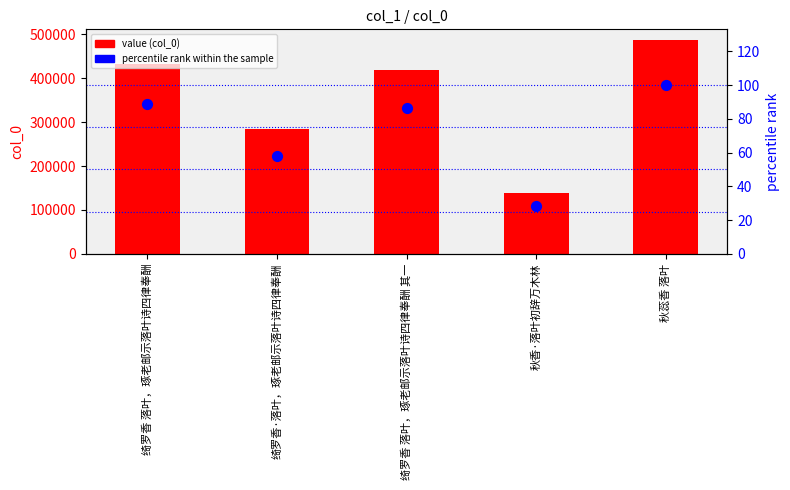

Is the value of percentile rank within the sample at 绮罗香 落叶，琢老邮示落叶诗四律奉酬 greater than the value of value at 绮罗香 落叶，琢老邮示落叶诗四律奉酬 其一?

No